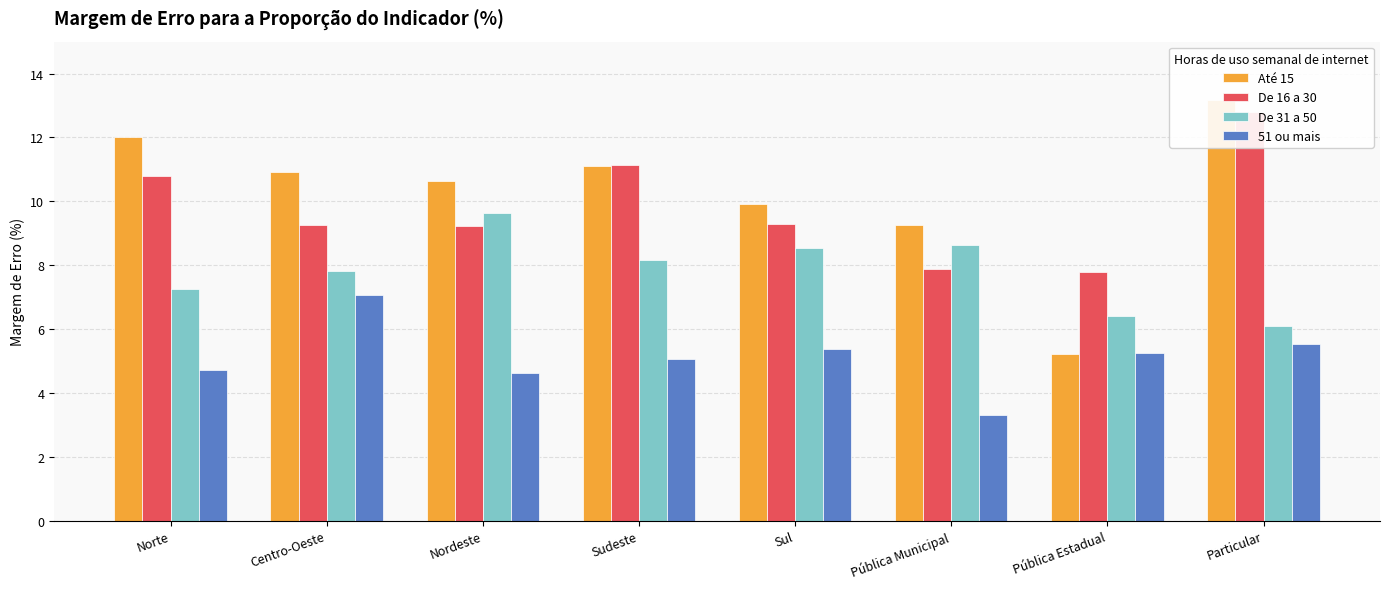

How many values in the Até 15 series exceed 10?

5